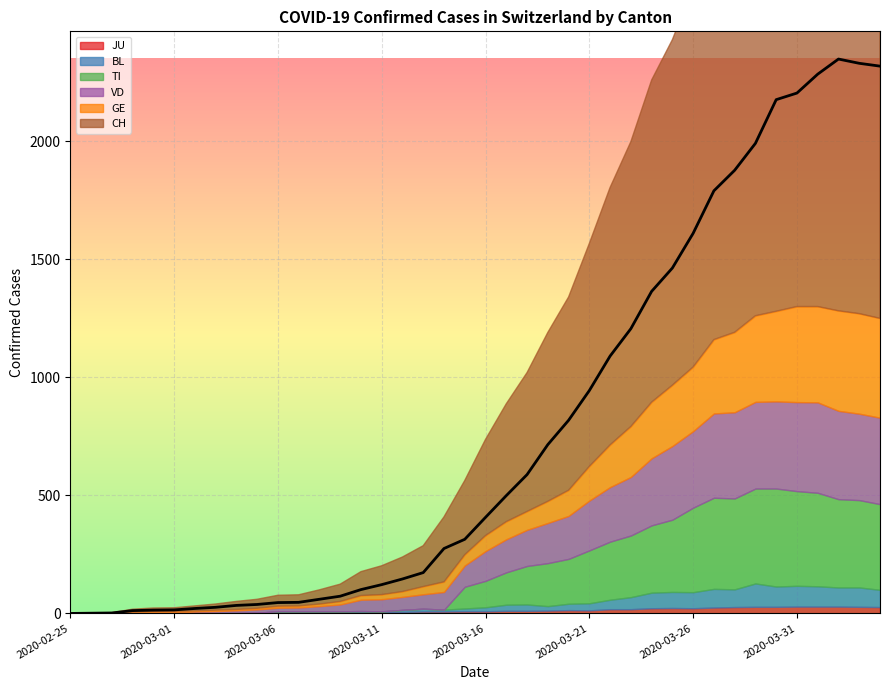

Reading left to right, what are all the values shown in this chart?

CH: 2020-02-25=0	2020-02-26=1	2020-02-27=2	2020-02-28=12	2020-02-29=14	2020-03-01=15	2020-03-02=21	2020-03-03=26	2020-03-04=34	2020-03-05=38	2020-03-06=46	2020-03-07=47	2020-03-08=60	2020-03-09=73	2020-03-10=101	2020-03-11=122	2020-03-12=146	2020-03-13=173	2020-03-14=275	2020-03-15=314	2020-03-16=407	2020-03-17=499	2020-03-18=588	2020-03-19=715	2020-03-20=818	2020-03-21=944	2020-03-22=1090	2020-03-23=1206	2020-03-24=1364	2020-03-25=1463	2020-03-26=1610	2020-03-27=1790	2020-03-28=1877	2020-03-29=1991	2020-03-30=2176	2020-03-31=2204	2020-04-01=2284	2020-04-02=2348	2020-04-03=2330	2020-04-04=2318
GE: 2020-02-25=0	2020-02-26=1	2020-02-27=1	2020-02-28=2	2020-02-29=3	2020-03-01=3	2020-03-02=3	2020-03-03=4	2020-03-04=4	2020-03-05=5	2020-03-06=7	2020-03-07=7	2020-03-08=9	2020-03-09=13	2020-03-10=18	2020-03-11=20	2020-03-12=23	2020-03-13=33	2020-03-14=43	2020-03-15=46	2020-03-16=66	2020-03-17=75	2020-03-18=78	2020-03-19=92	2020-03-20=109	2020-03-21=145	2020-03-22=179	2020-03-23=214	2020-03-24=238	2020-03-25=258	2020-03-26=272	2020-03-27=313	2020-03-28=339	2020-03-29=365	2020-03-30=382	2020-03-31=405	2020-04-01=406	2020-04-02=424	2020-04-03=424	2020-04-04=421
TI: 2020-02-25=0	2020-02-26=0	2020-02-27=0	2020-02-28=0	2020-02-29=0	2020-03-01=0	2020-03-02=0	2020-03-03=0	2020-03-04=0	2020-03-05=0	2020-03-06=0	2020-03-07=0	2020-03-08=0	2020-03-09=0	2020-03-10=0	2020-03-11=0	2020-03-12=0	2020-03-13=0	2020-03-14=0	2020-03-15=92	2020-03-16=112	2020-03-17=137	2020-03-18=163	2020-03-19=182	2020-03-20=190	2020-03-21=224	2020-03-22=246	2020-03-23=261	2020-03-24=285	2020-03-25=306	2020-03-26=358	2020-03-27=386	2020-03-28=385	2020-03-29=402	2020-03-30=415	2020-03-31=401	2020-04-01=396	2020-04-02=374	2020-04-03=370	2020-04-04=363
VD: 2020-02-25=0	2020-02-26=0	2020-02-27=0	2020-02-28=4	2020-02-29=4	2020-03-01=4	2020-03-02=6	2020-03-03=8	2020-03-04=11	2020-03-05=14	2020-03-06=15	2020-03-07=16	2020-03-08=22	2020-03-09=29	2020-03-10=48	2020-03-11=51	2020-03-12=55	2020-03-13=61	2020-03-14=75	2020-03-15=90	2020-03-16=126	2020-03-17=140	2020-03-18=153	2020-03-19=170	2020-03-20=182	2020-03-21=211	2020-03-22=231	2020-03-23=248	2020-03-24=284	2020-03-25=312	2020-03-26=324	2020-03-27=357	2020-03-28=365	2020-03-29=367	2020-03-30=369	2020-03-31=377	2020-04-01=383	2020-04-02=374	2020-04-03=366	2020-04-04=366
BL: 2020-02-25=0	2020-02-26=0	2020-02-27=0	2020-02-28=0	2020-02-29=1	2020-03-01=1	2020-03-02=1	2020-03-03=1	2020-03-04=1	2020-03-05=1	2020-03-06=4	2020-03-07=4	2020-03-08=4	2020-03-09=4	2020-03-10=5	2020-03-11=3	2020-03-12=9	2020-03-13=12	2020-03-14=8	2020-03-15=12	2020-03-16=17	2020-03-17=26	2020-03-18=27	2020-03-19=19	2020-03-20=27	2020-03-21=30	2020-03-22=40	2020-03-23=51	2020-03-24=66	2020-03-25=68	2020-03-26=68	2020-03-27=79	2020-03-28=75	2020-03-29=99	2020-03-30=86	2020-03-31=88	2020-04-01=86	2020-04-02=81	2020-04-03=82	2020-04-04=73
JU: 2020-02-25=0	2020-02-26=0	2020-02-27=0	2020-02-28=0	2020-02-29=1	2020-03-01=1	2020-03-02=1	2020-03-03=1	2020-03-04=1	2020-03-05=2	2020-03-06=5	2020-03-07=5	2020-03-08=5	2020-03-09=5	2020-03-10=5	2020-03-11=6	2020-03-12=6	2020-03-13=8	2020-03-14=8	2020-03-15=9	2020-03-16=9	2020-03-17=11	2020-03-18=11	2020-03-19=12	2020-03-20=14	2020-03-21=13	2020-03-22=18	2020-03-23=18	2020-03-24=22	2020-03-25=23	2020-03-26=22	2020-03-27=25	2020-03-28=27	2020-03-29=28	2020-03-30=28	2020-03-31=29	2020-04-01=29	2020-04-02=29	2020-04-03=28	2020-04-04=27